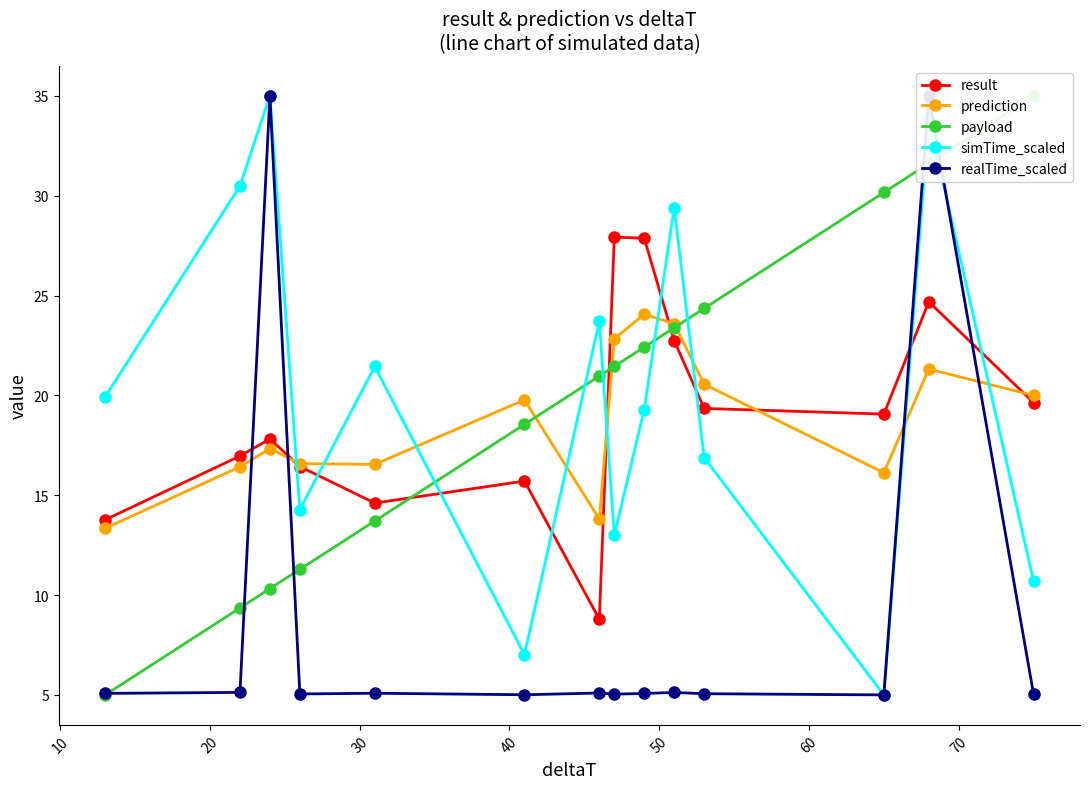

True or false: result has more than 1 points higher than both neighbors.

True